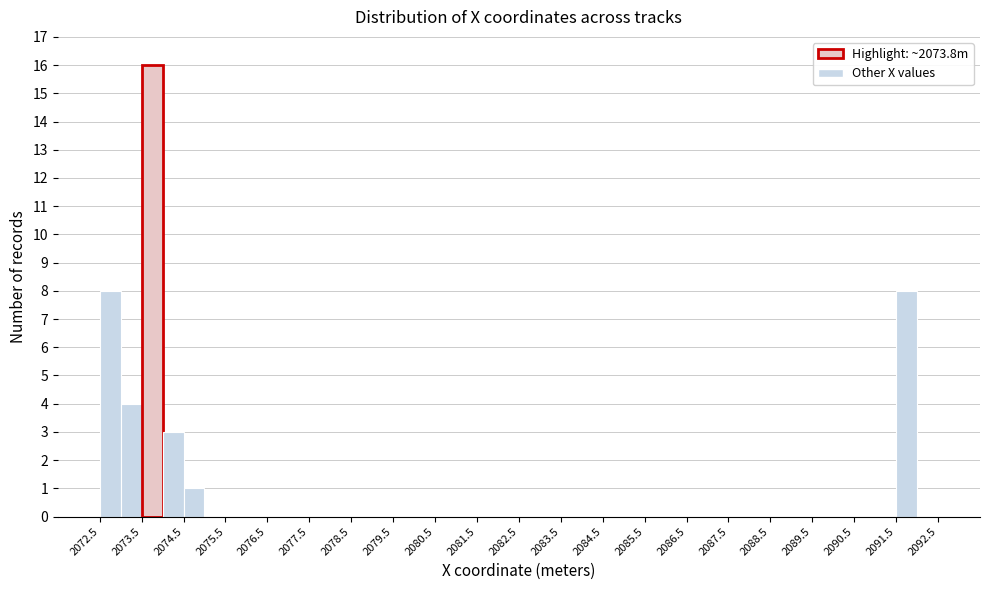

Reading left to right, transcribe this chart: for each bar, give the range it covers on the x-axis and its height. The values are not printed on the chart, so give them approximately, as read against the axis.

2072.5 to 2073.0: 8
2073.0 to 2073.5: 4
2073.5 to 2074.0: 16
2074.0 to 2074.5: 3
2074.5 to 2075.0: 1
2075.0 to 2075.5: 0
2075.5 to 2076.0: 0
2076.0 to 2076.5: 0
2076.5 to 2077.0: 0
2077.0 to 2077.5: 0
2077.5 to 2078.0: 0
2078.0 to 2078.5: 0
2078.5 to 2079.0: 0
2079.0 to 2079.5: 0
2079.5 to 2080.0: 0
2080.0 to 2080.5: 0
2080.5 to 2081.0: 0
2081.0 to 2081.5: 0
2081.5 to 2082.0: 0
2082.0 to 2082.5: 0
2082.5 to 2083.0: 0
2083.0 to 2083.5: 0
2083.5 to 2084.0: 0
2084.0 to 2084.5: 0
2084.5 to 2085.0: 0
2085.0 to 2085.5: 0
2085.5 to 2086.0: 0
2086.0 to 2086.5: 0
2086.5 to 2087.0: 0
2087.0 to 2087.5: 0
2087.5 to 2088.0: 0
2088.0 to 2088.5: 0
2088.5 to 2089.0: 0
2089.0 to 2089.5: 0
2089.5 to 2090.0: 0
2090.0 to 2090.5: 0
2090.5 to 2091.0: 0
2091.0 to 2091.5: 0
2091.5 to 2092.0: 8
2092.0 to 2092.5: 0